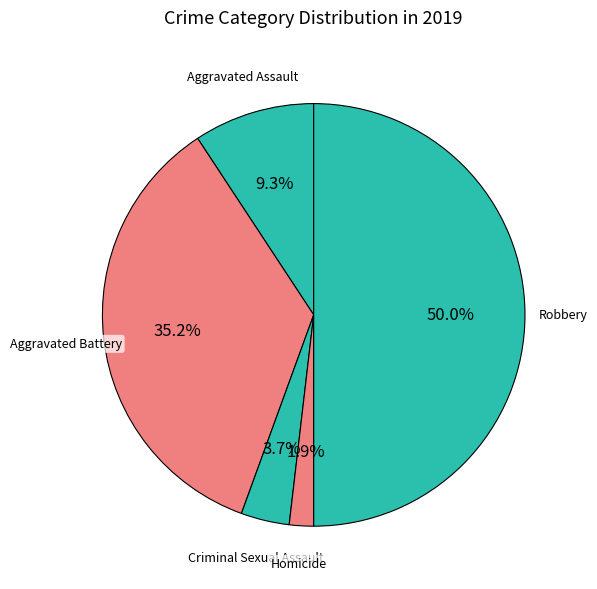

The Aggravated Assault slice represents 17% of the pie. True or false?

False